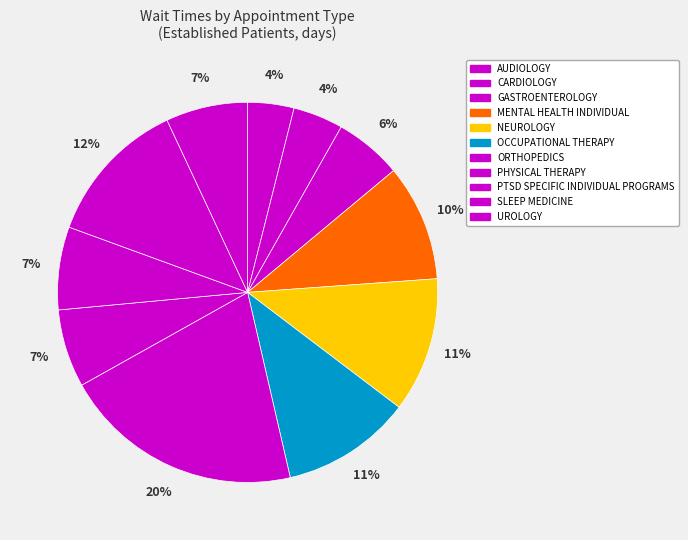

How many segments does this pie chart have?

11